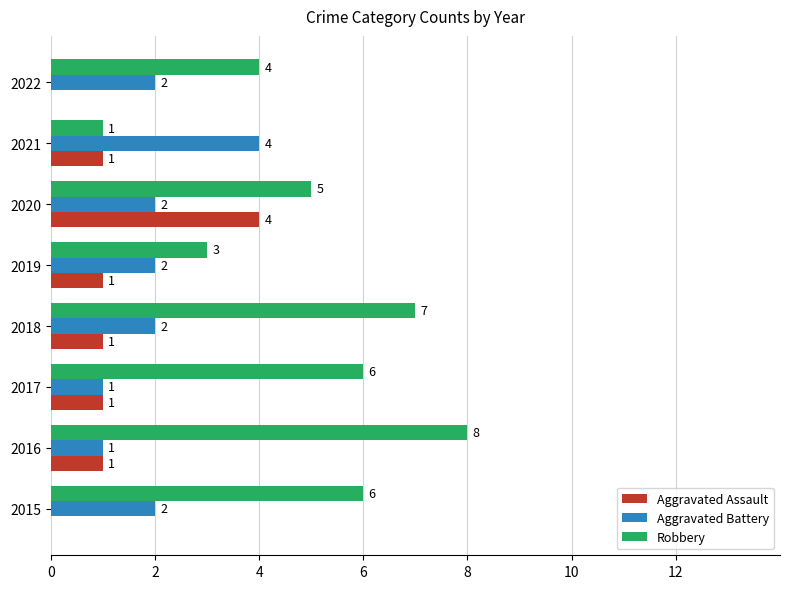

What value does the Robbery series have at 2018?

7